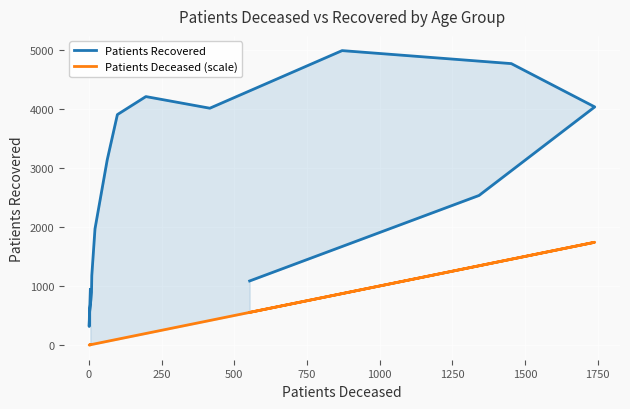

In Patients Deceased (scale), how many points are higher than both neighbors (excluding endpoints)?

1